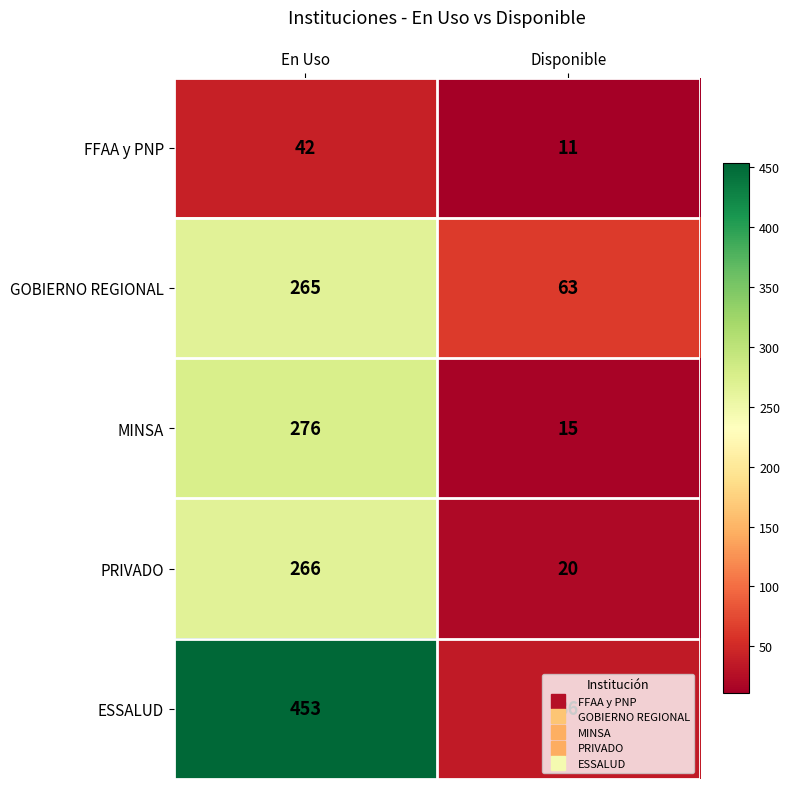

What is the spread (max minus min) of values at Disponible?

52